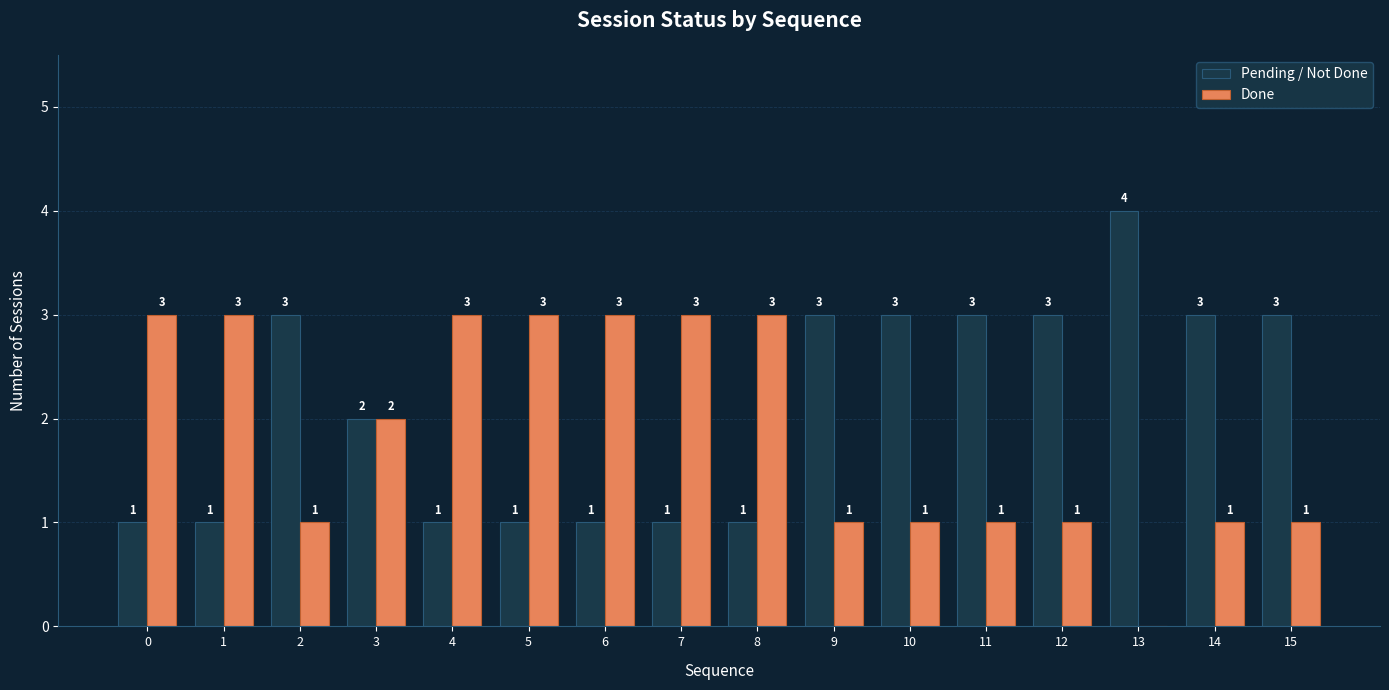

The value of Pending / Not Done at 0 is 1. True or false?

True